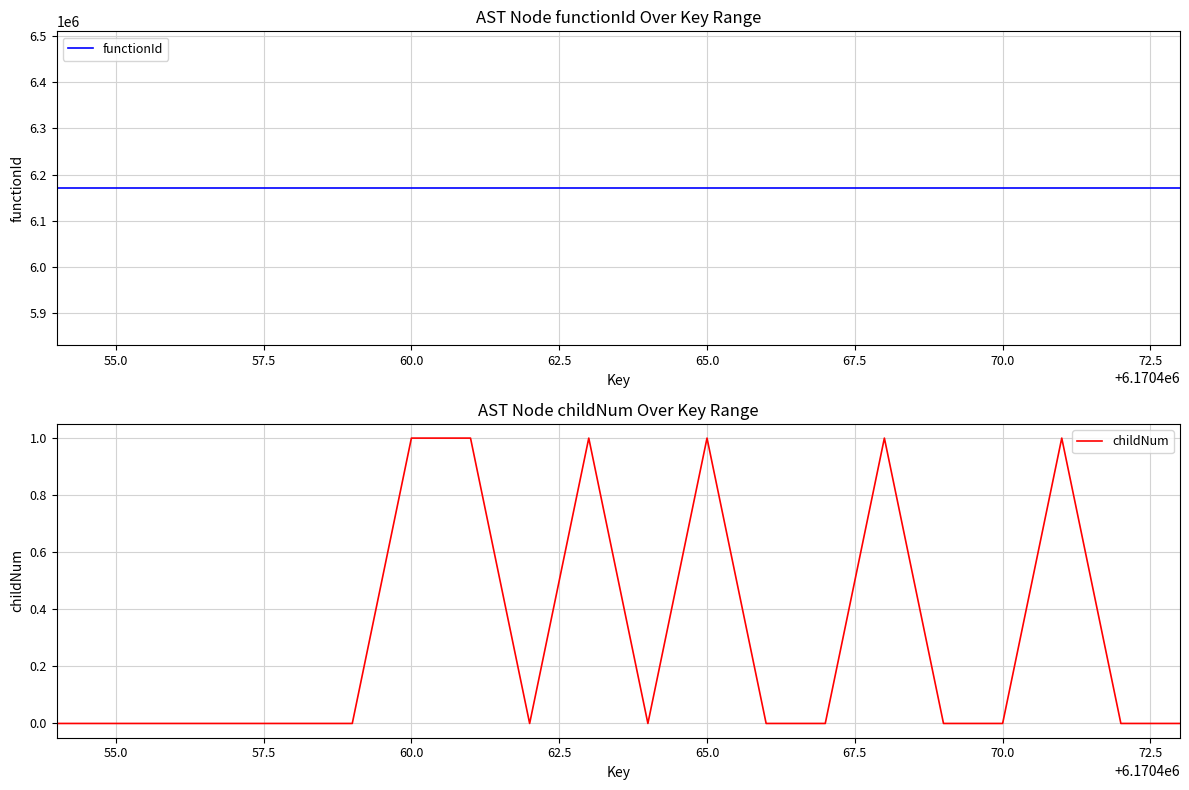

The childNum series shows -1 at 70.0. True or false?

False